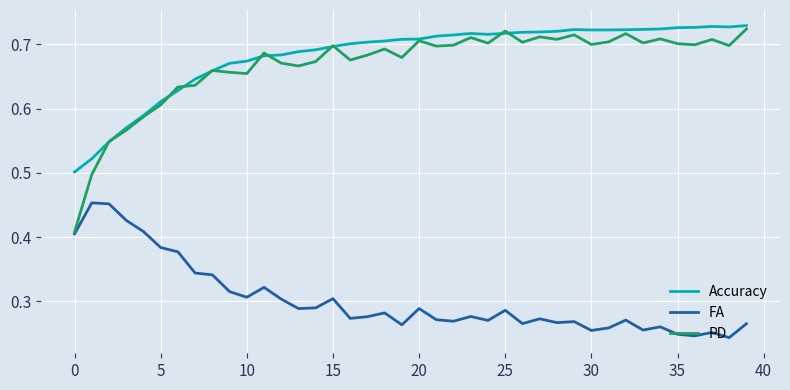

True or false: FA and Accuracy intersect in this chart.

False